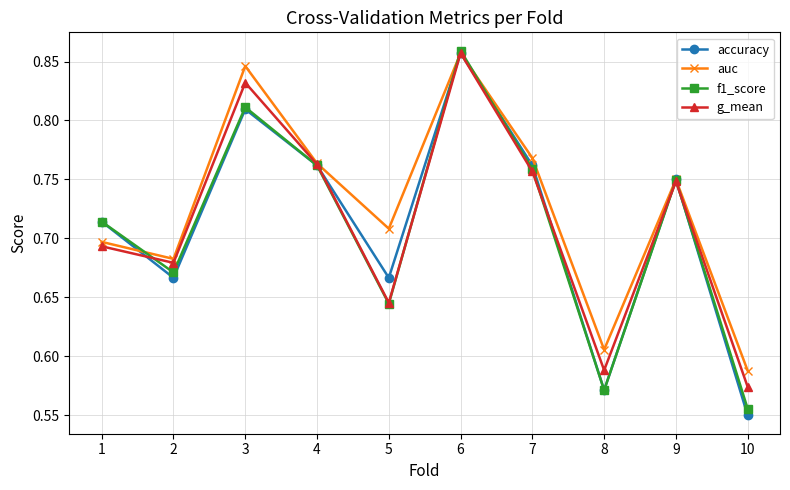

Which category has the lowest value in the accuracy series?

10